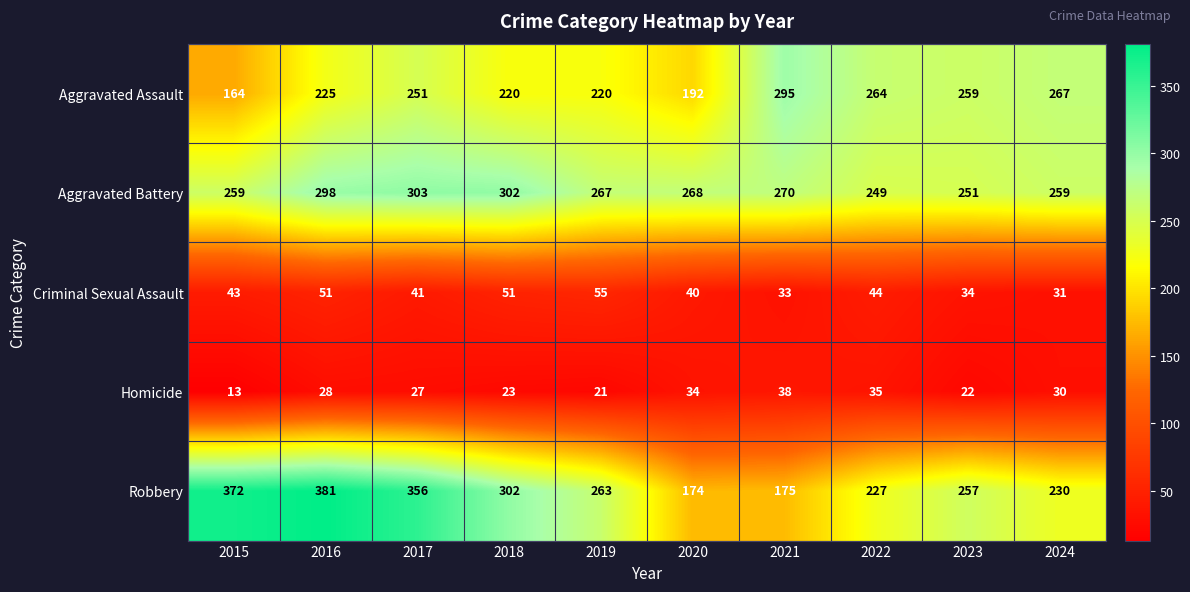

Which series has the largest total across all categories?

Robbery